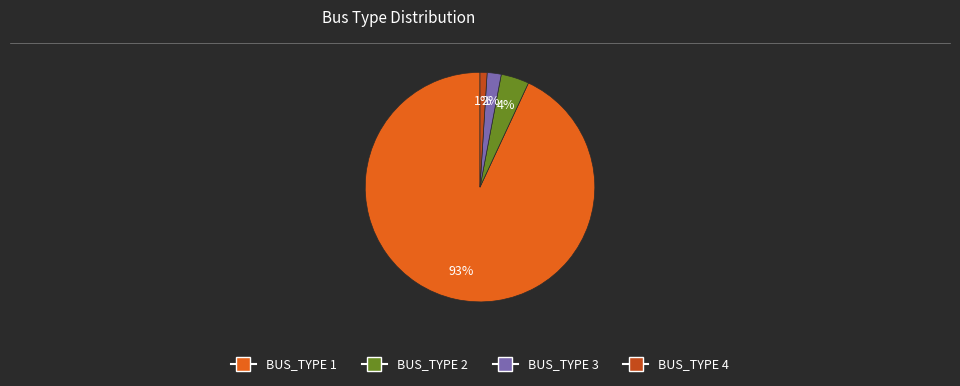

Is it true that BUS_TYPE 1 is 86% of the pie?

False